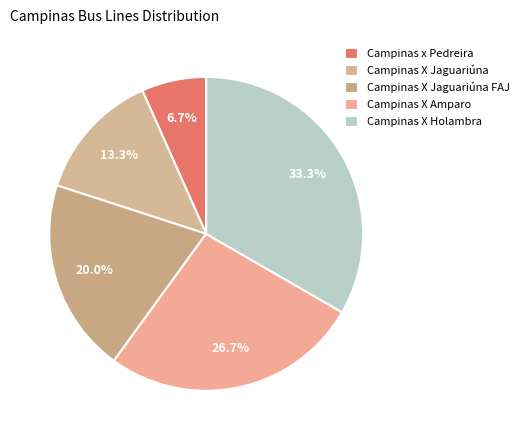

Is it true that Campinas X Holambra is 44% of the pie?

False